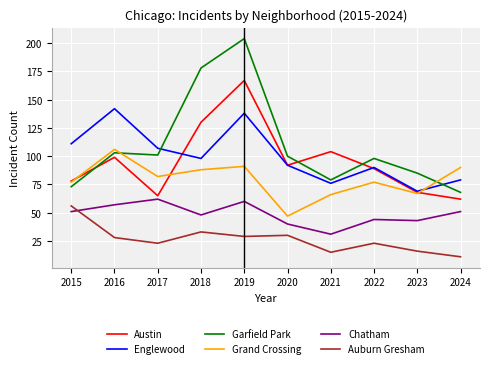

Which series ends up on top after the final intersection of Englewood and Austin?

Englewood